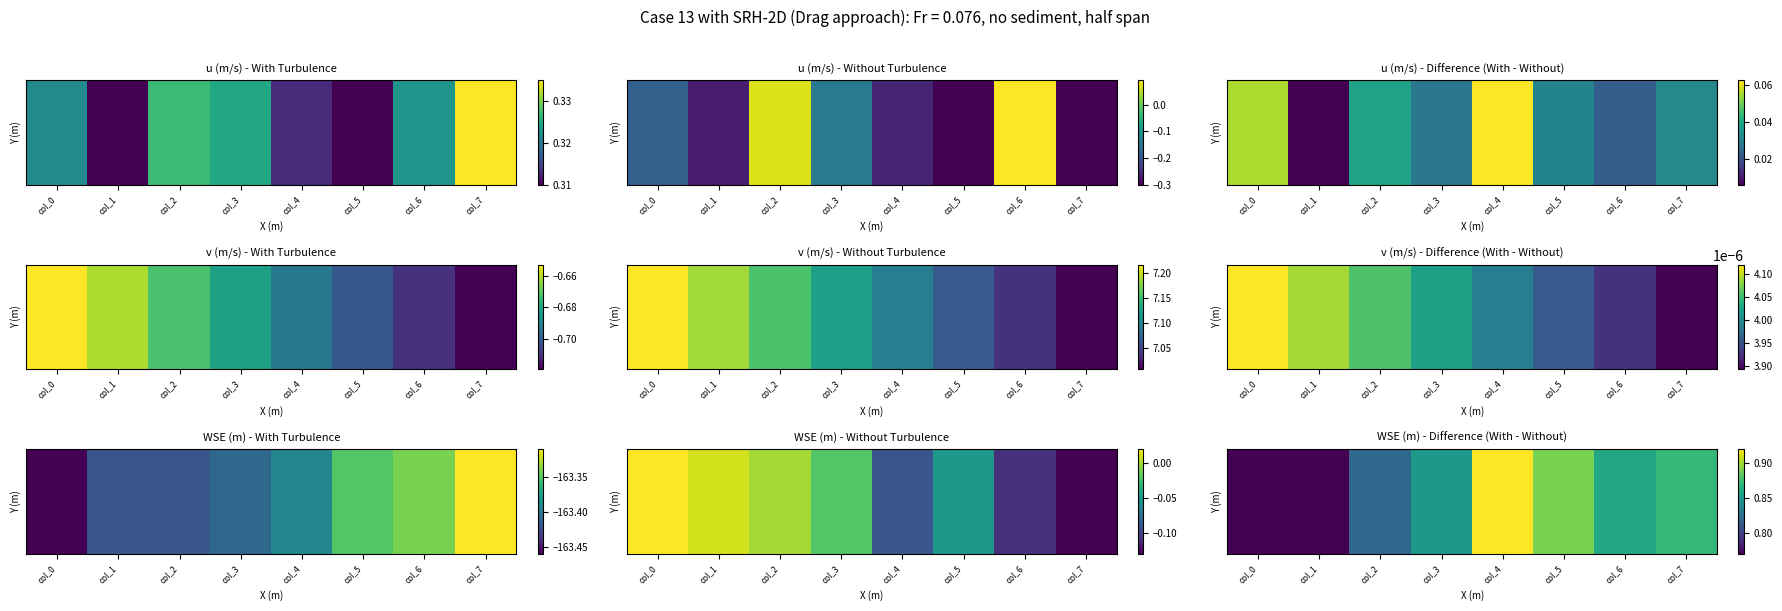

Which has a higher value, col_7 or col_1?

col_7